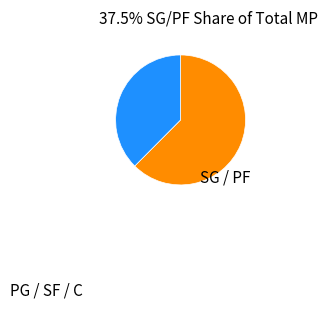

Is there a majority slice in this chart?

Yes